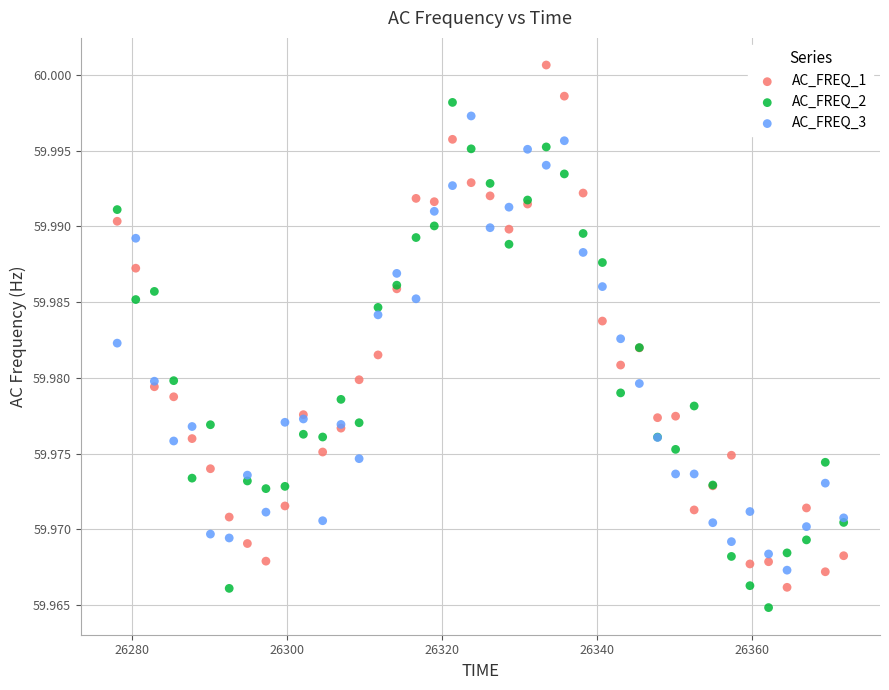

What is the X range (max minus min) for the scatter plot?

93.8